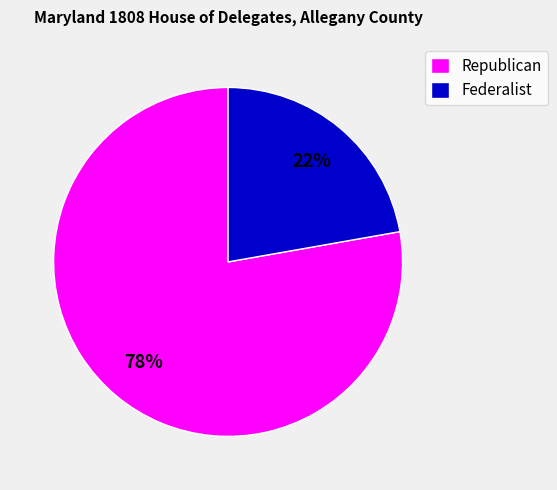

To the nearest percent, what is the average slice percentage?

50%